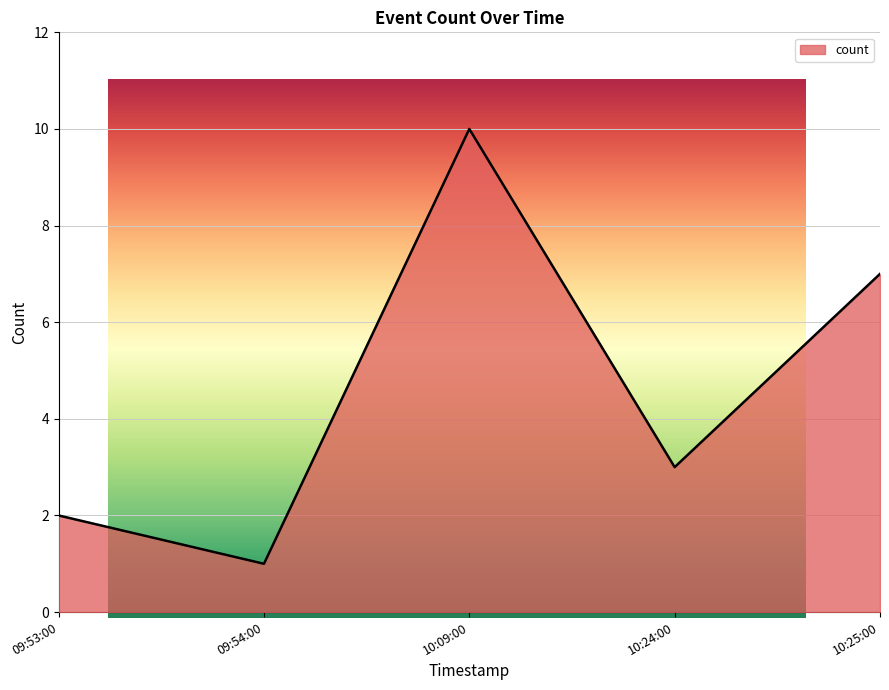

What position from the left is 10:25:00?

5